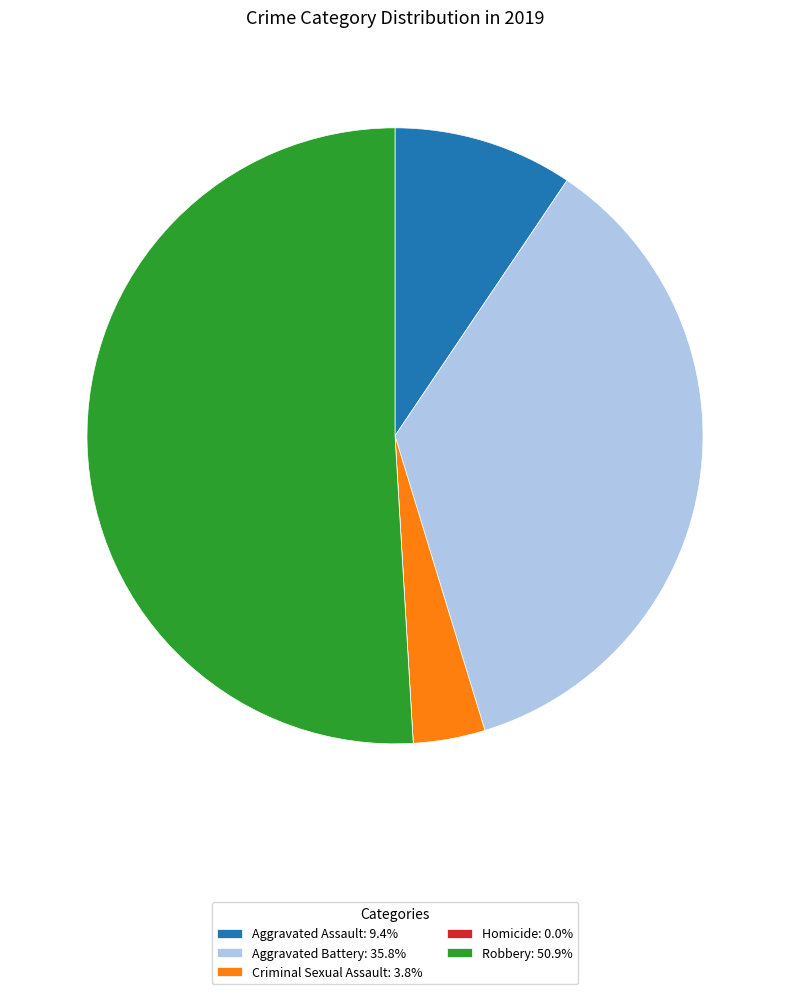

Is there a majority slice in this chart?

Yes